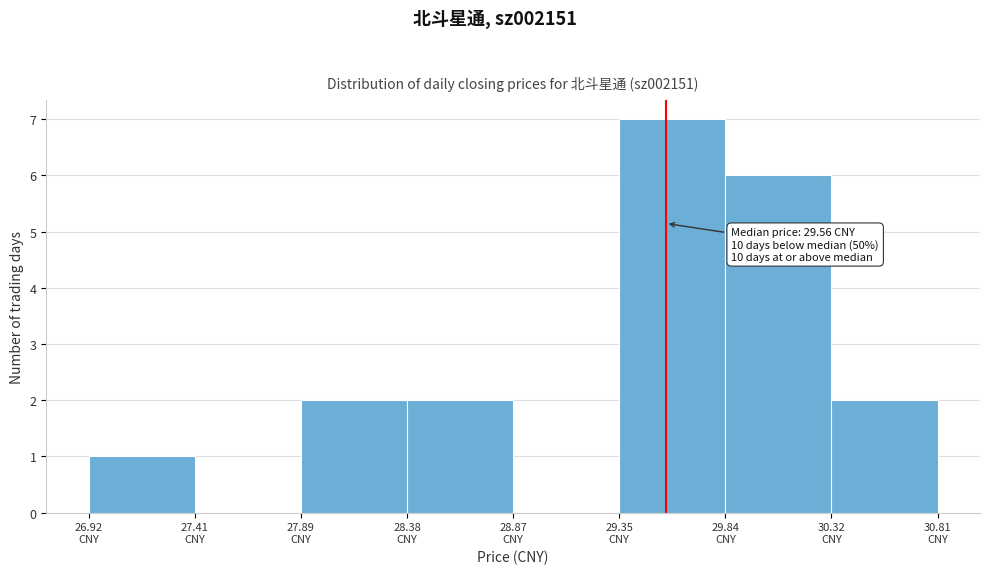

Which range on the x-axis has the tallest bar?

29.35 to 29.85